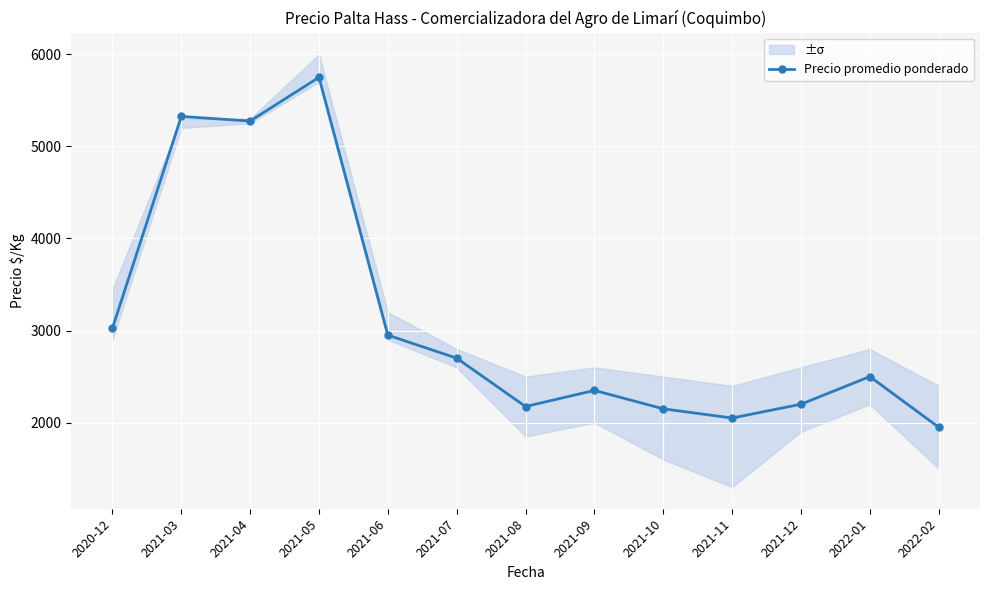

List the labels in order of value, smallest first.

2022-02, 2021-11, 2021-10, 2021-08, 2021-12, 2021-09, 2022-01, 2021-07, 2021-06, 2020-12, 2021-04, 2021-03, 2021-05